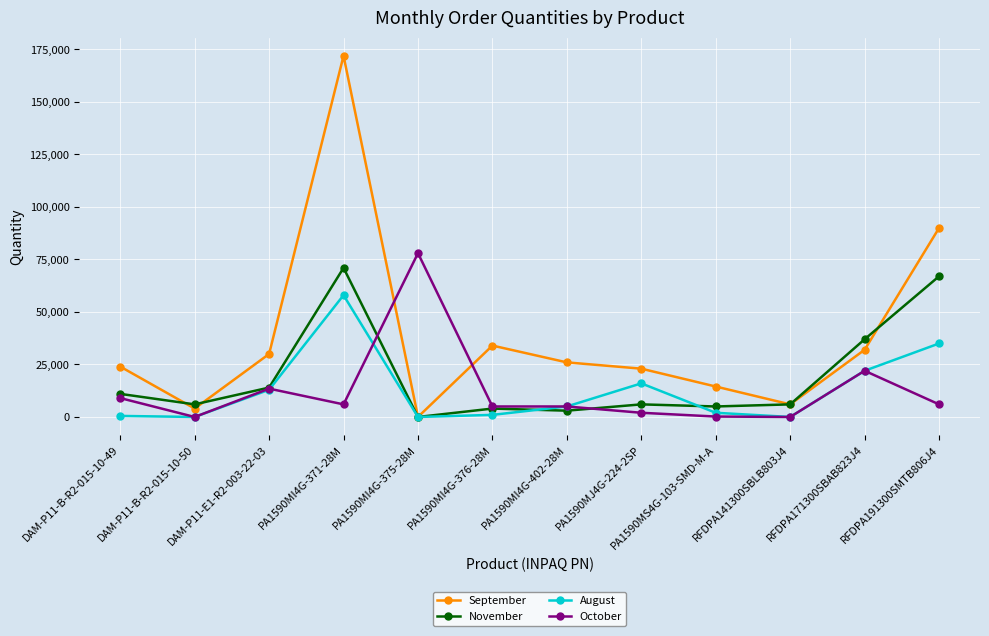

True or false: September and November cross at least once.

True